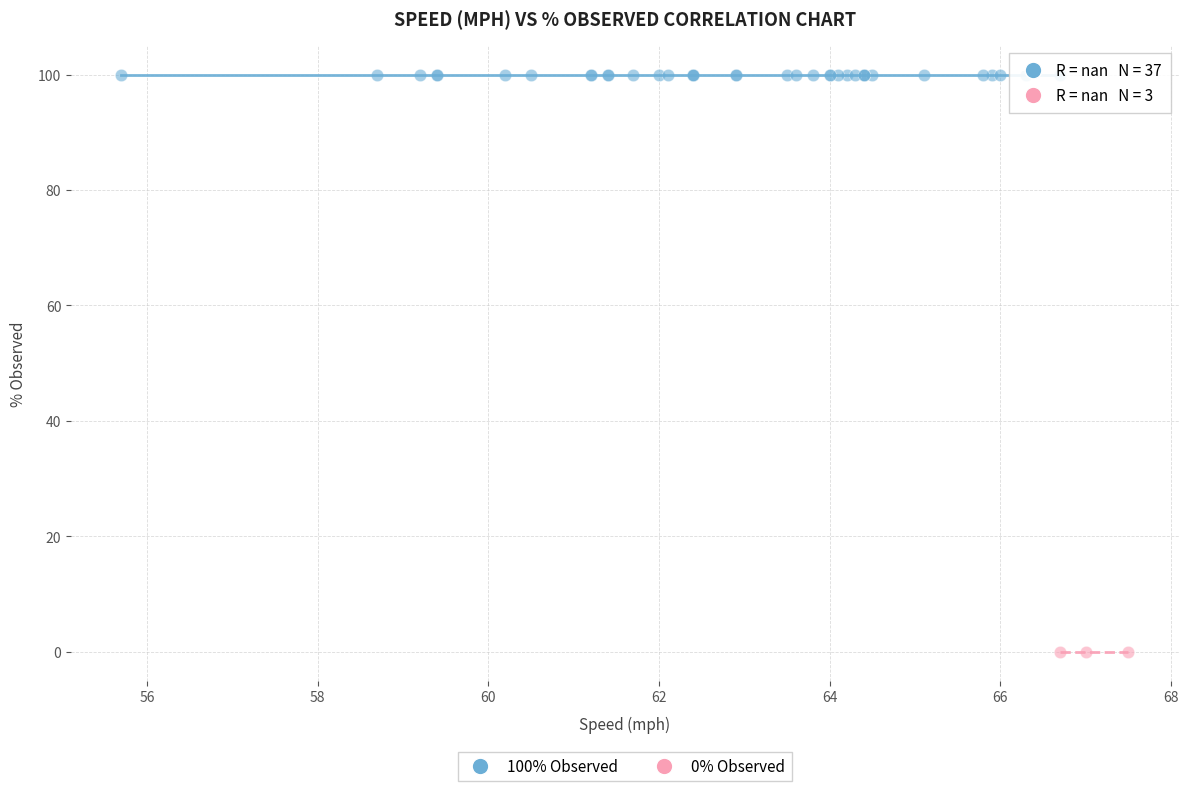

Which series contains the lowest Y value?

0% Observed